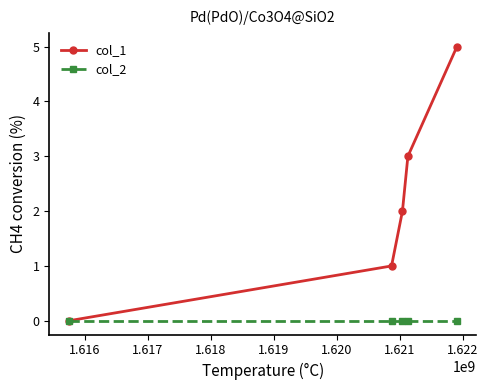

What is the maximum value shown in the chart?

5